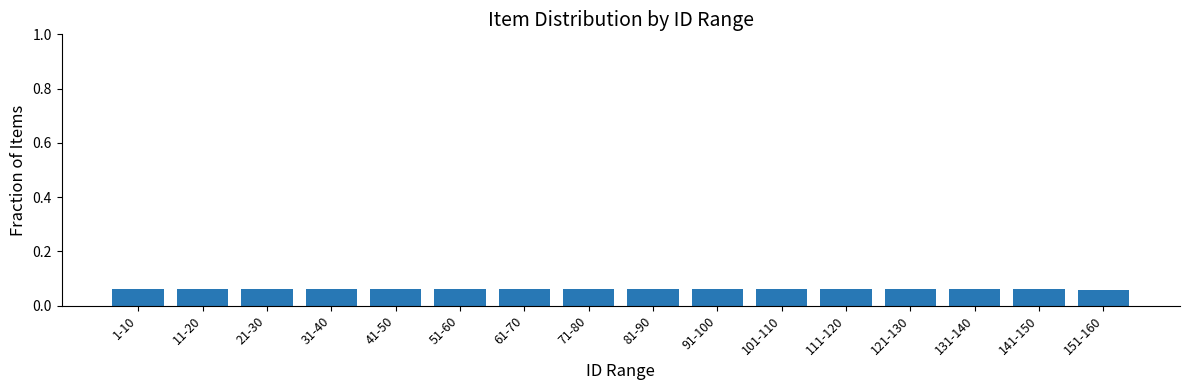

How many values are between 0 and 1?

16